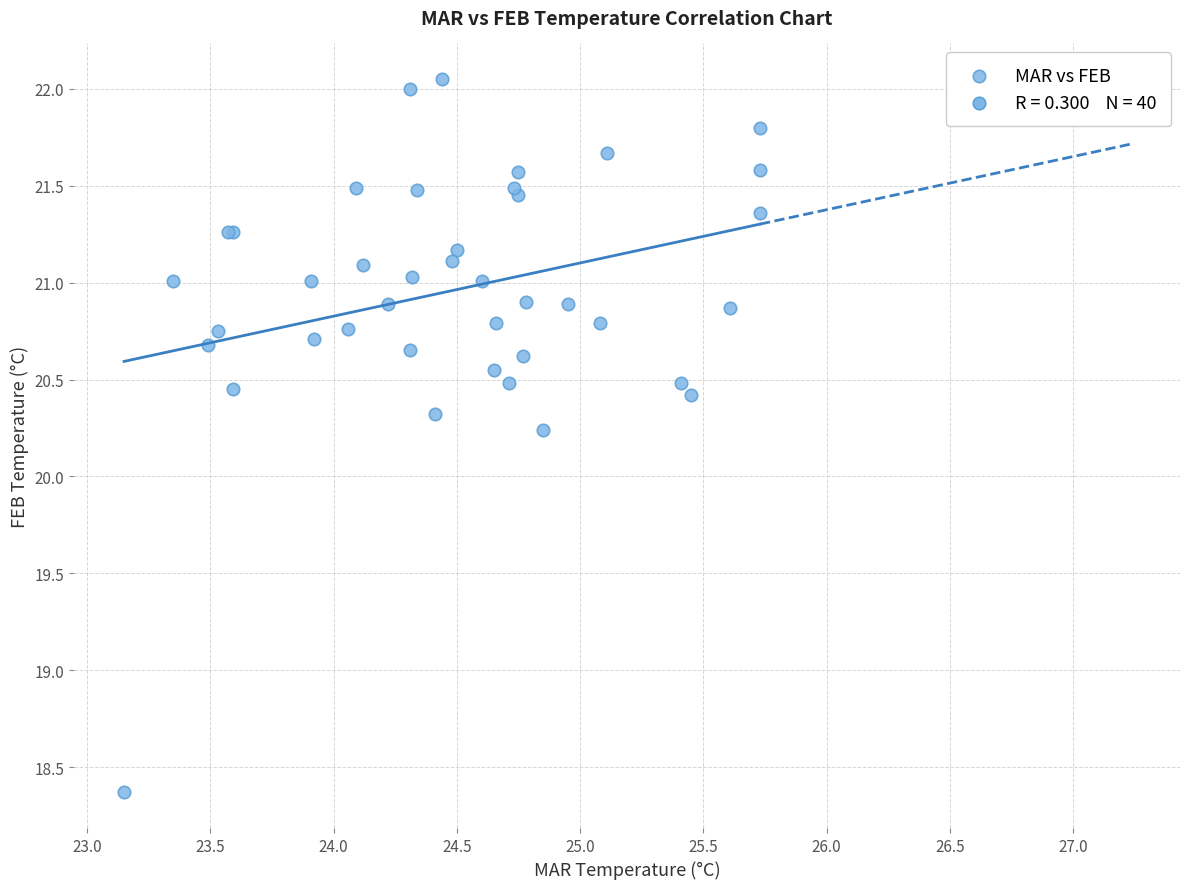

What Y value in the scatter plot is closest to 20?

20.2